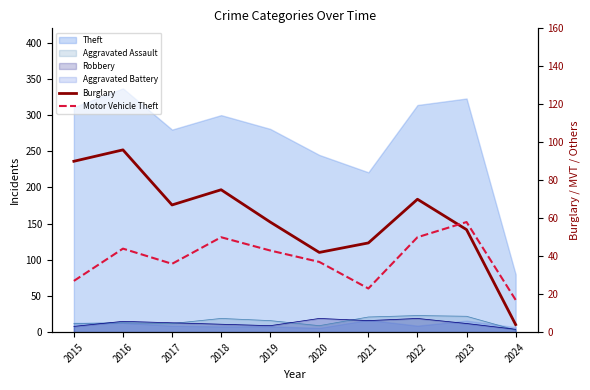

At which label does Motor Vehicle Theft first exceed 43?

2016